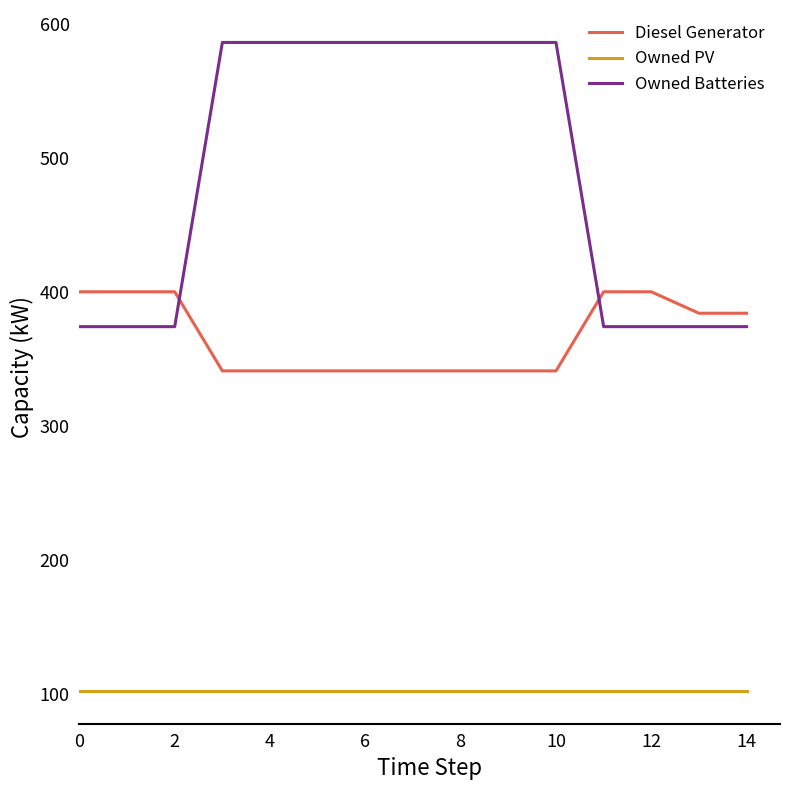

True or false: Diesel Generator and Owned Batteries cross at least once.

True